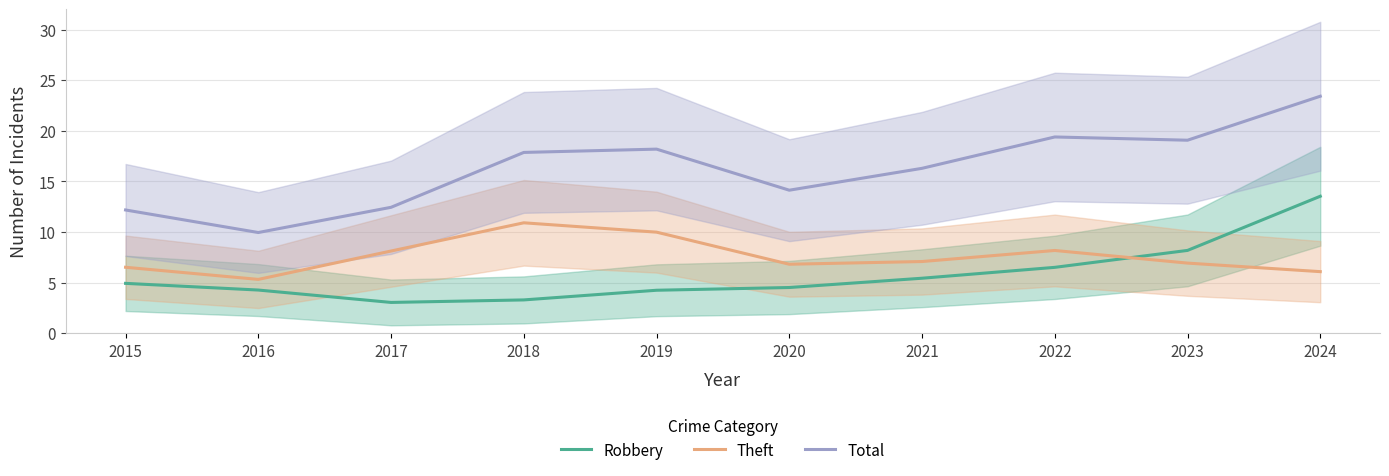

Which series has the largest total across all categories?

Total